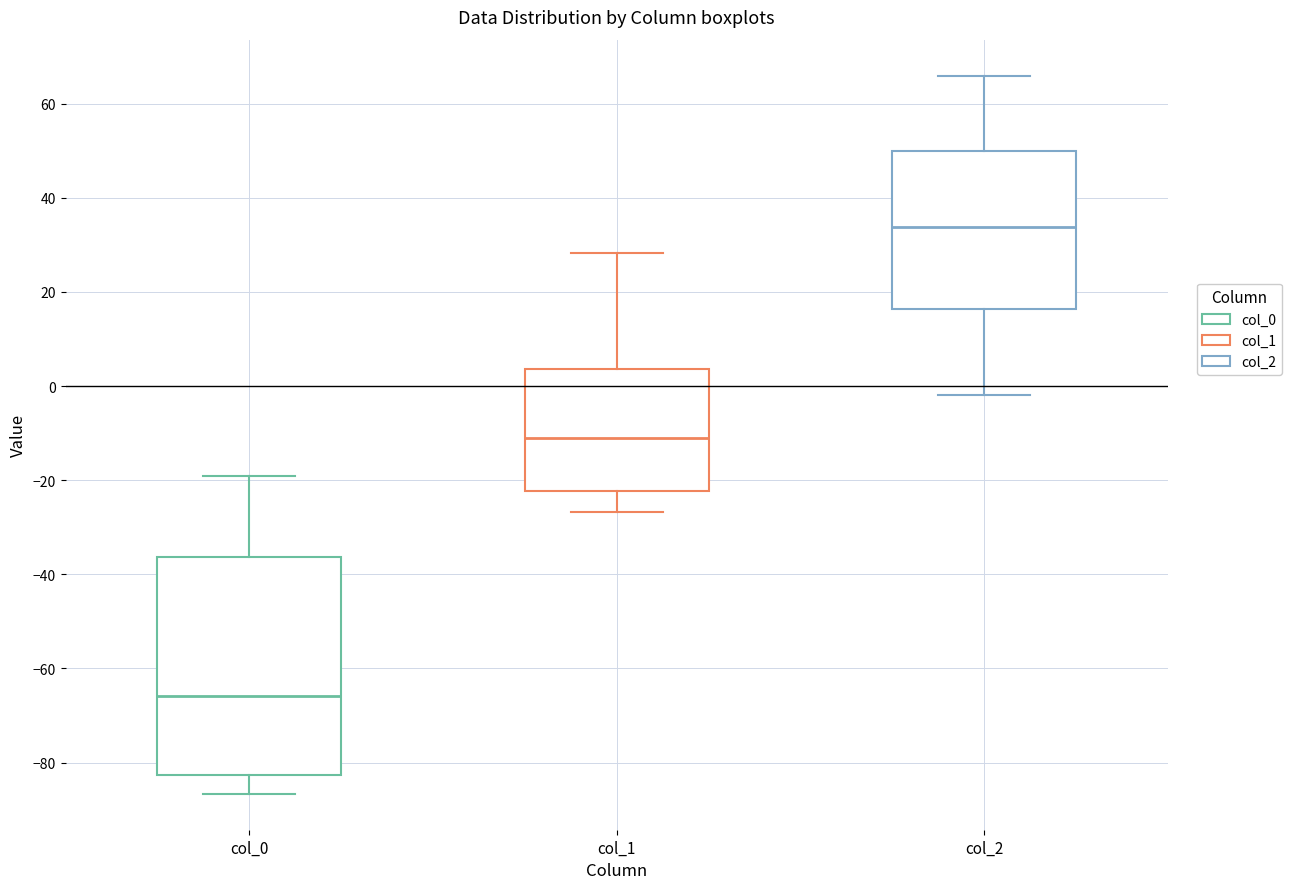

Reading left to right, read every box against the y-axis: the position of its median line, the range the box covers, and the ends of its whiskers. The values are not printed on the chart, so give them approximately, as read against the axis.

col_0: median -66, box -82 to -36, whiskers -86 to -20
col_1: median -10, box -22 to 4, whiskers -26 to 28
col_2: median 34, box 16 to 50, whiskers -2 to 66